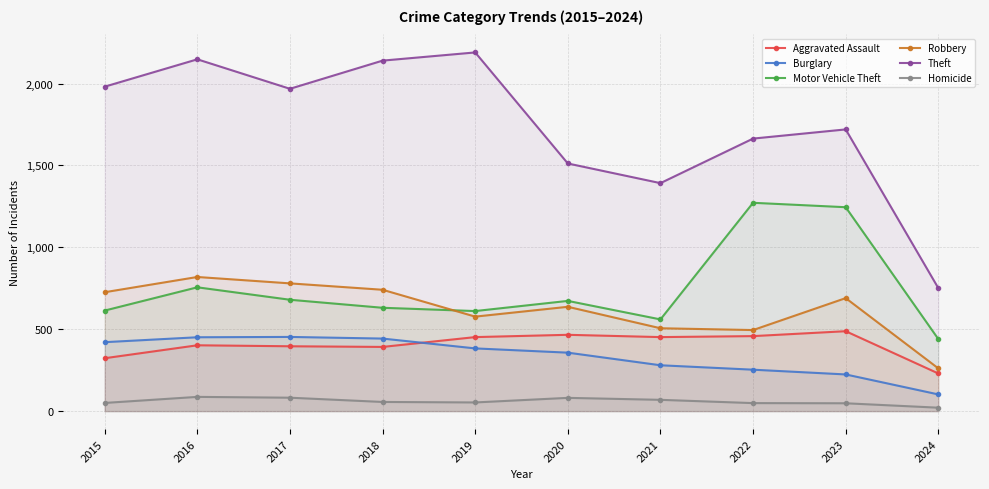

Rank the series at 2016 from highest to lowest value.

Theft, Robbery, Motor Vehicle Theft, Burglary, Aggravated Assault, Homicide